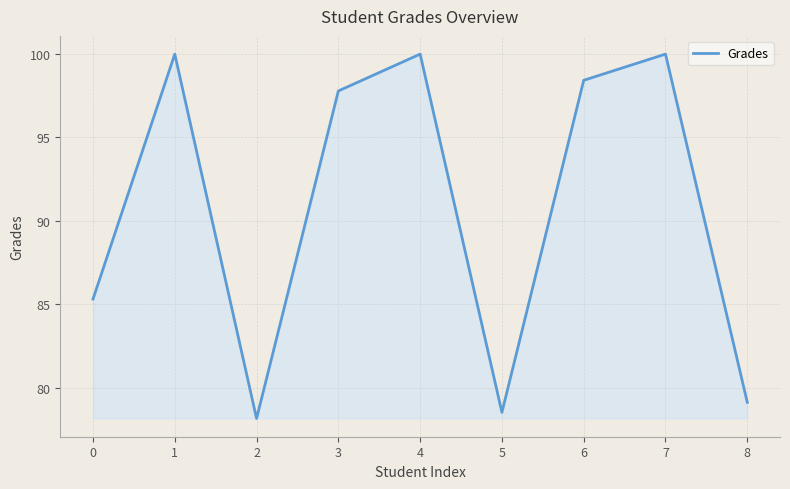

What is the approximate value at 8?

79.1